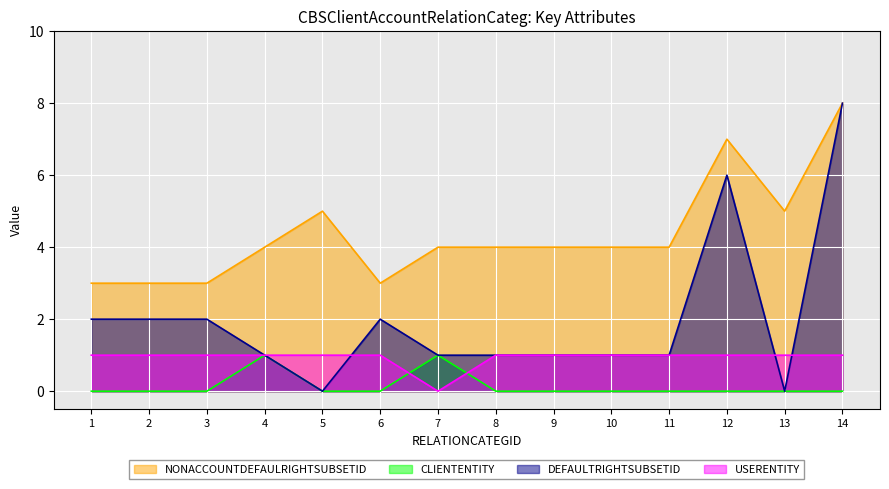

At how many categories does at least one series exceed 4?

4